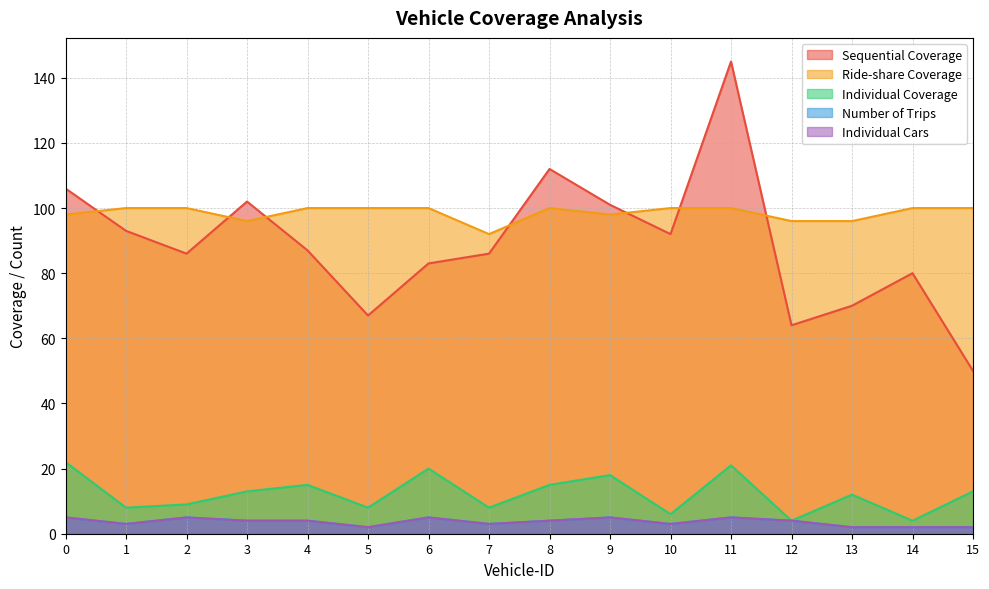

Is it true that Number of Trips equals 2 at 13?

True